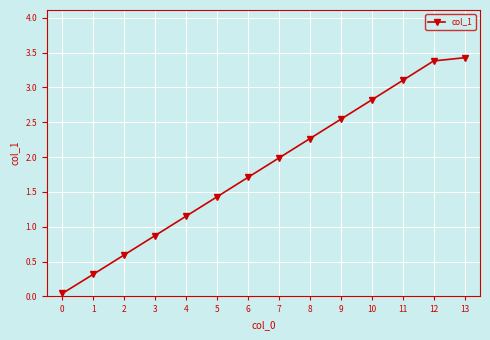

What is the average value?

1.8